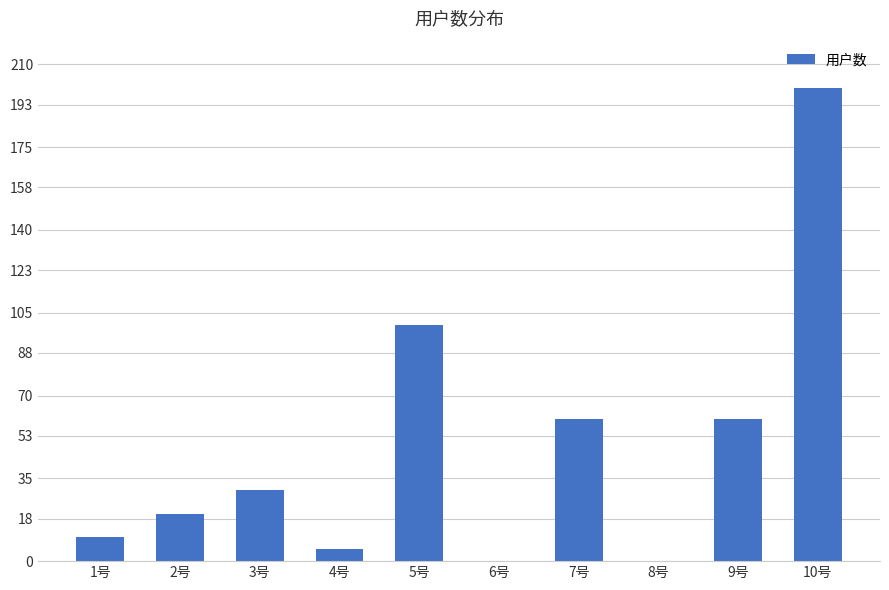

The chart shows a value of 60 at 9号. True or false?

True